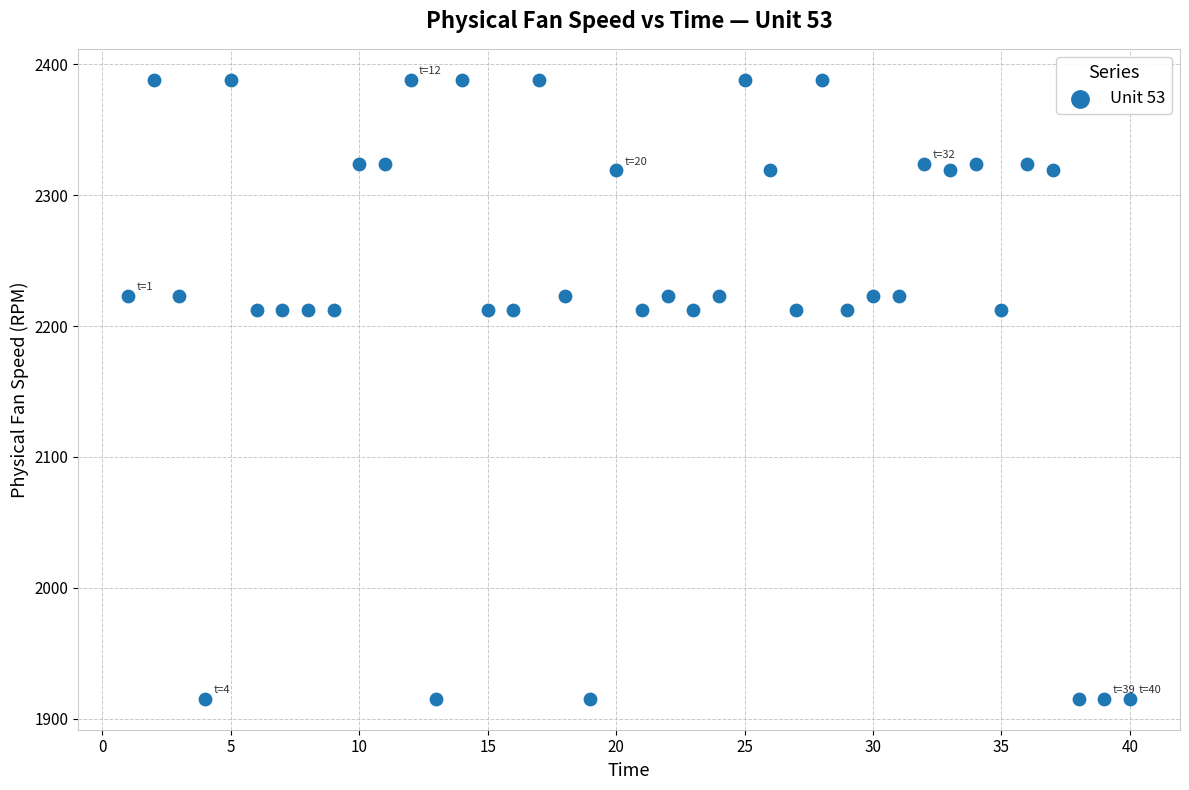

What is the range of Y values (max minus min)?

472.7